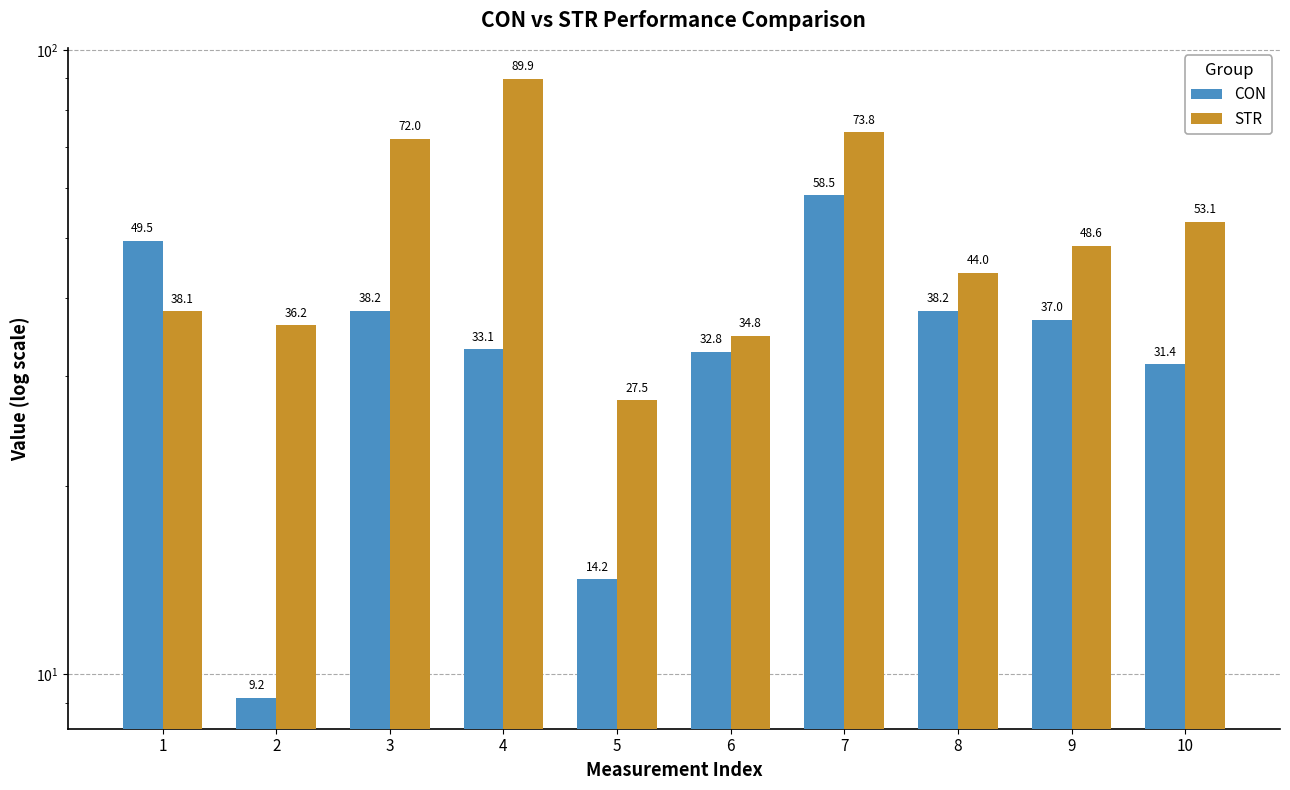

Which series has the widest spread of values?

STR